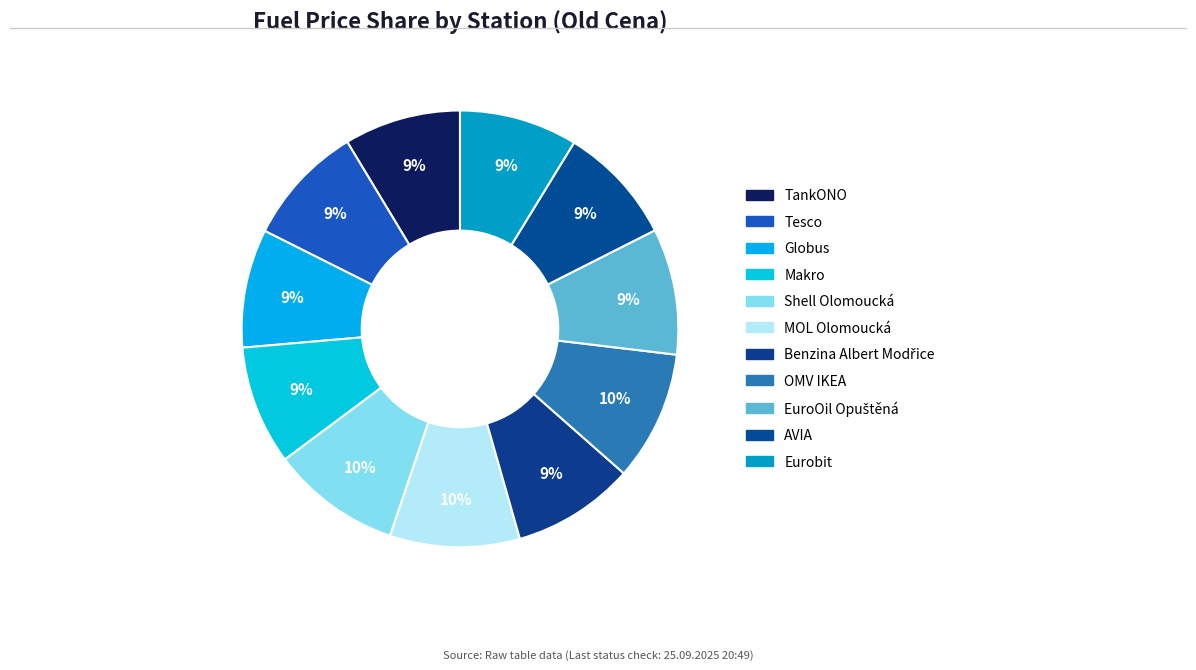

What percentage is the EuroOil Opuštěná slice, to the nearest percent?

9%